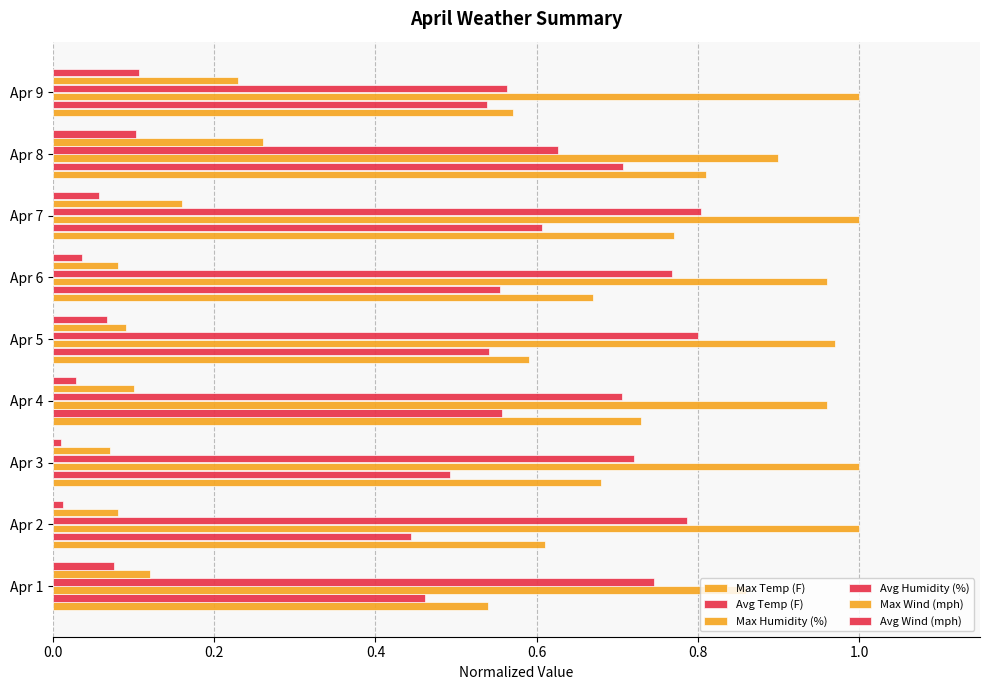

How many data points does each series have?

9